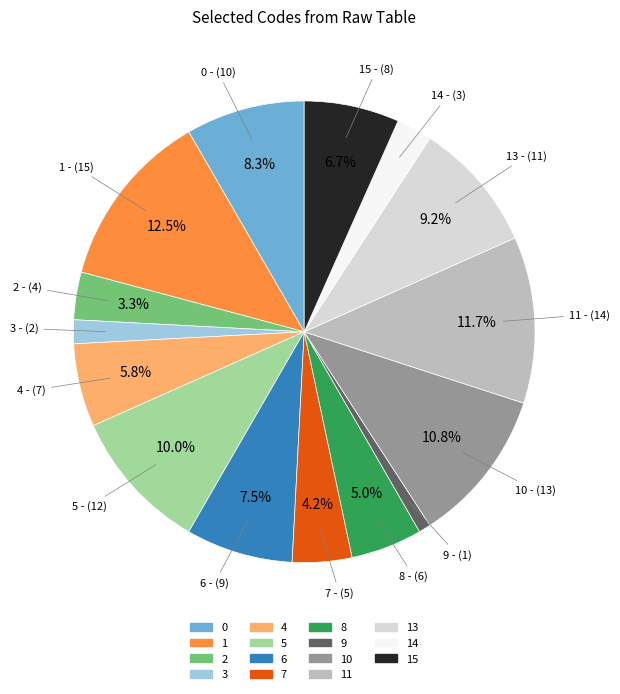

To the nearest percent, what is the difference between the largest and smallest slice percentages?

12%